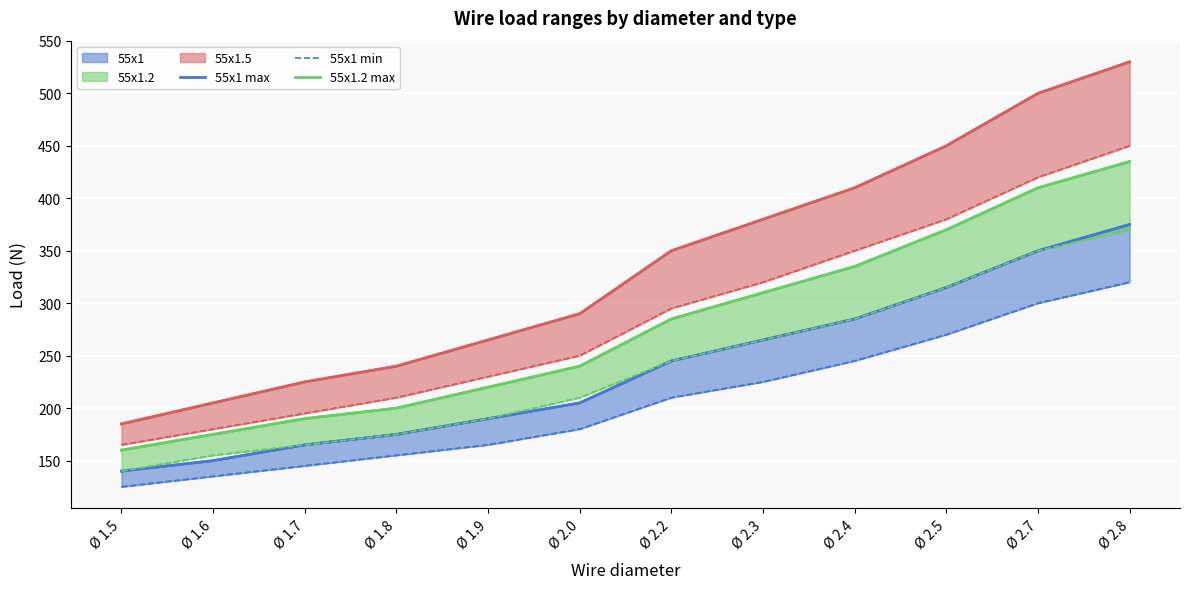

True or false: 55x1.5 min and 55x1.2 min intersect in this chart.

False